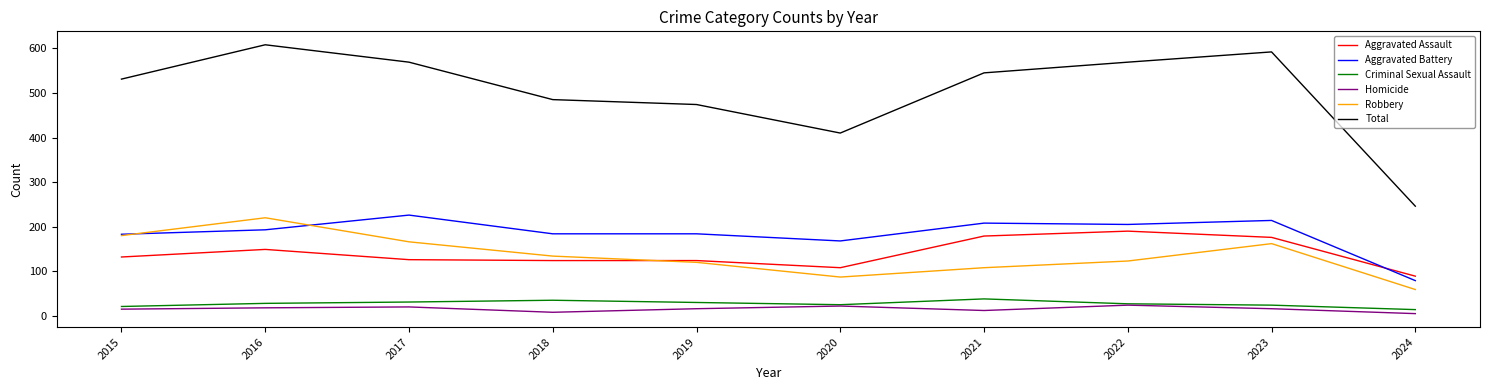

Is the value of Criminal Sexual Assault at 2016 greater than the value of Homicide at 2017?

Yes